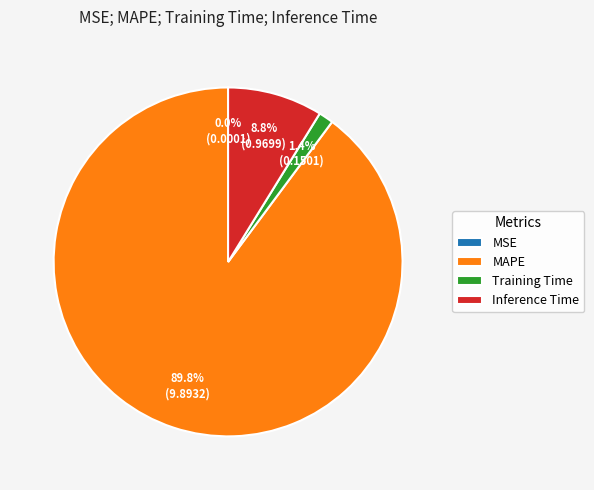

Combined, do Training Time and Inference Time account for over 50%?

No